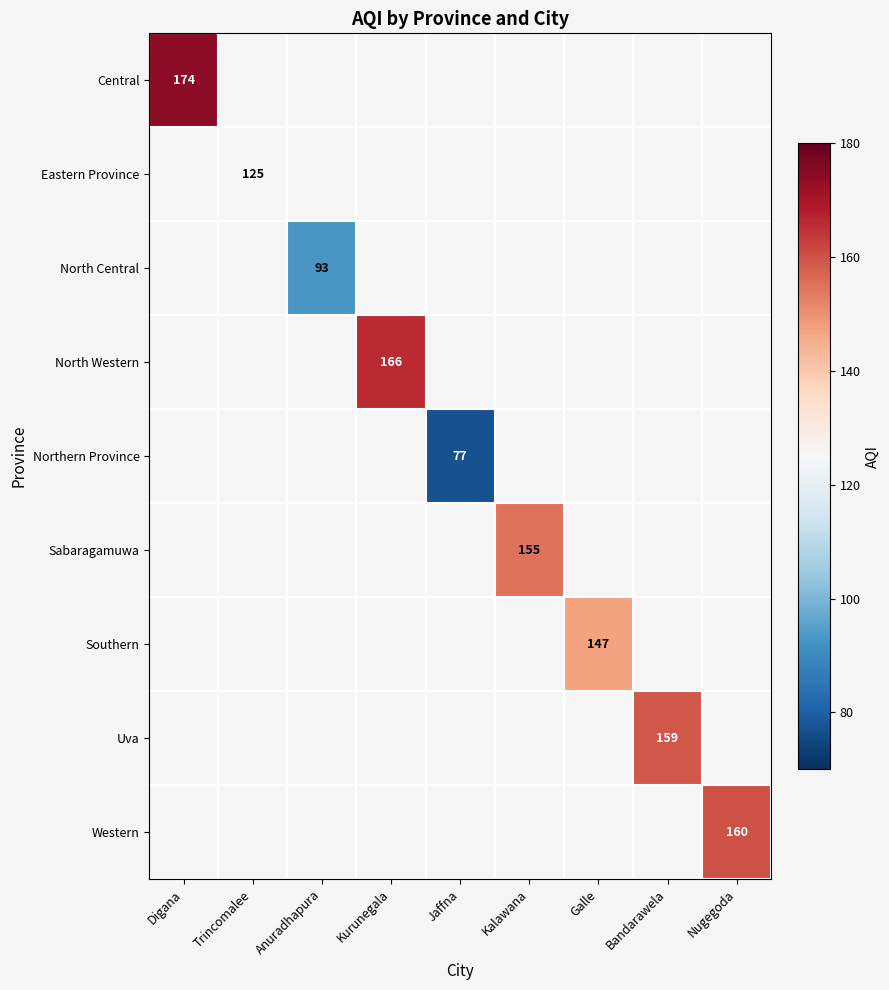

At Nugegoda, list the series in order from smallest to largest.

Central, Eastern Province, North Central, North Western, Northern Province, Sabaragamuwa, Southern, Uva, Western